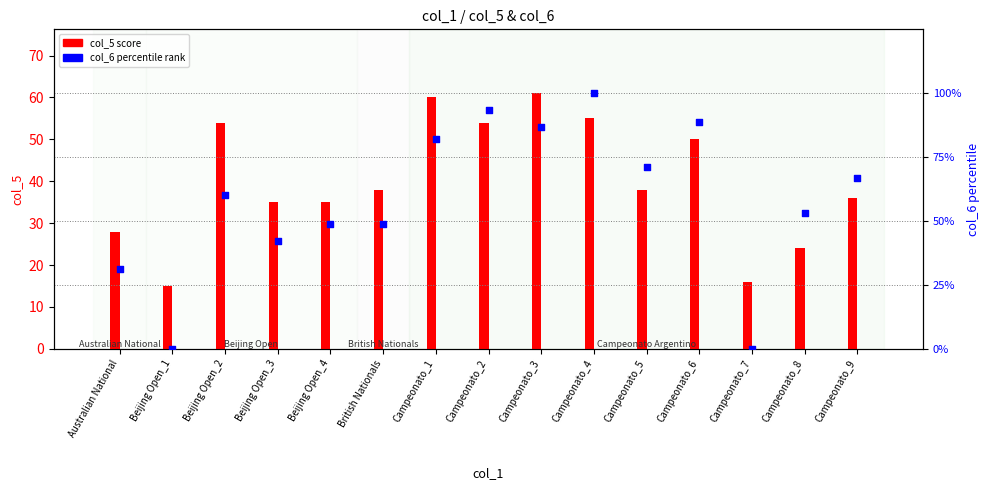

Which series has the largest total across all categories?

col_6 % rank